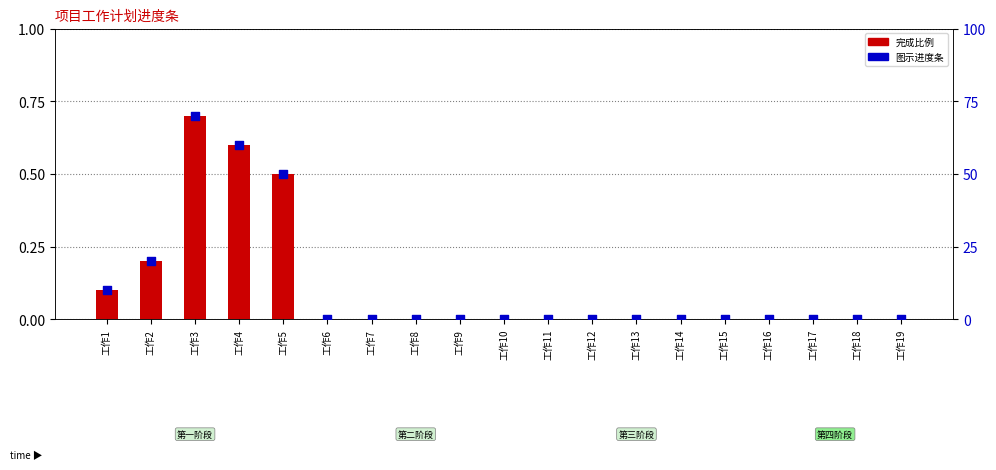

Which series reaches the minimum Y coordinate?

完成比例